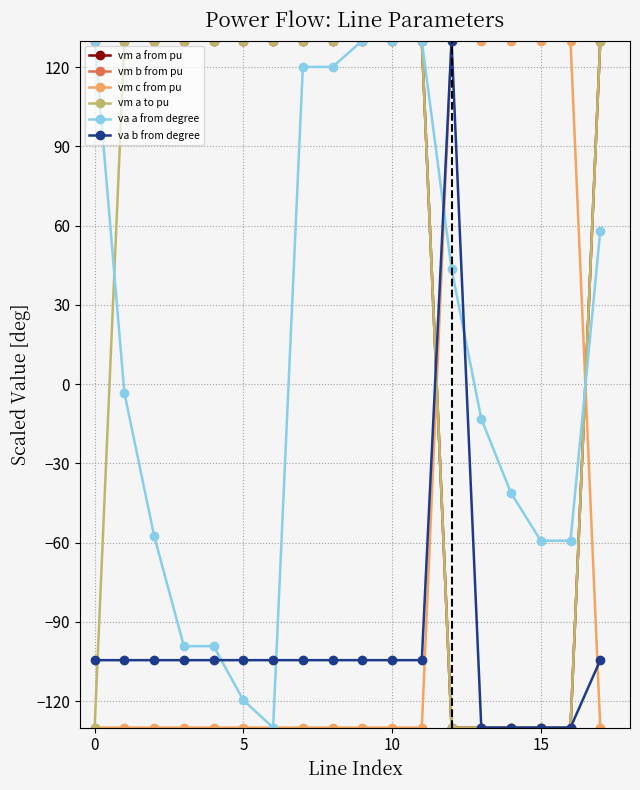

What is the lowest value of the va a from degree series?

-130.0